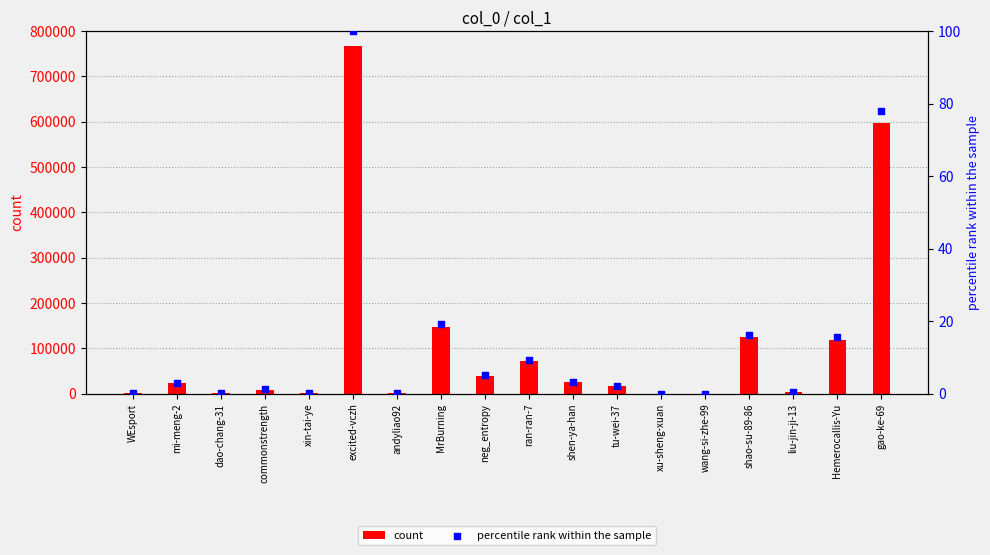

Which series has the widest spread of Y values?

count